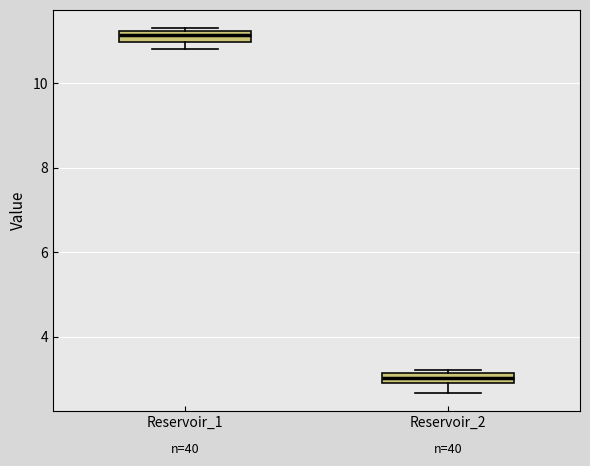

Which box has the highest median line?

Reservoir_1